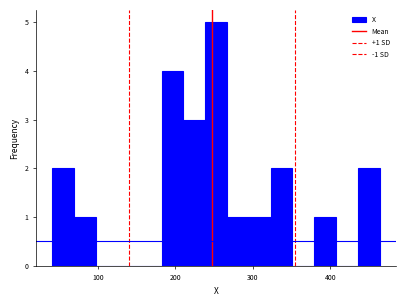

Read against the x-axis, roughly where is the centre of the tallest bar?

250